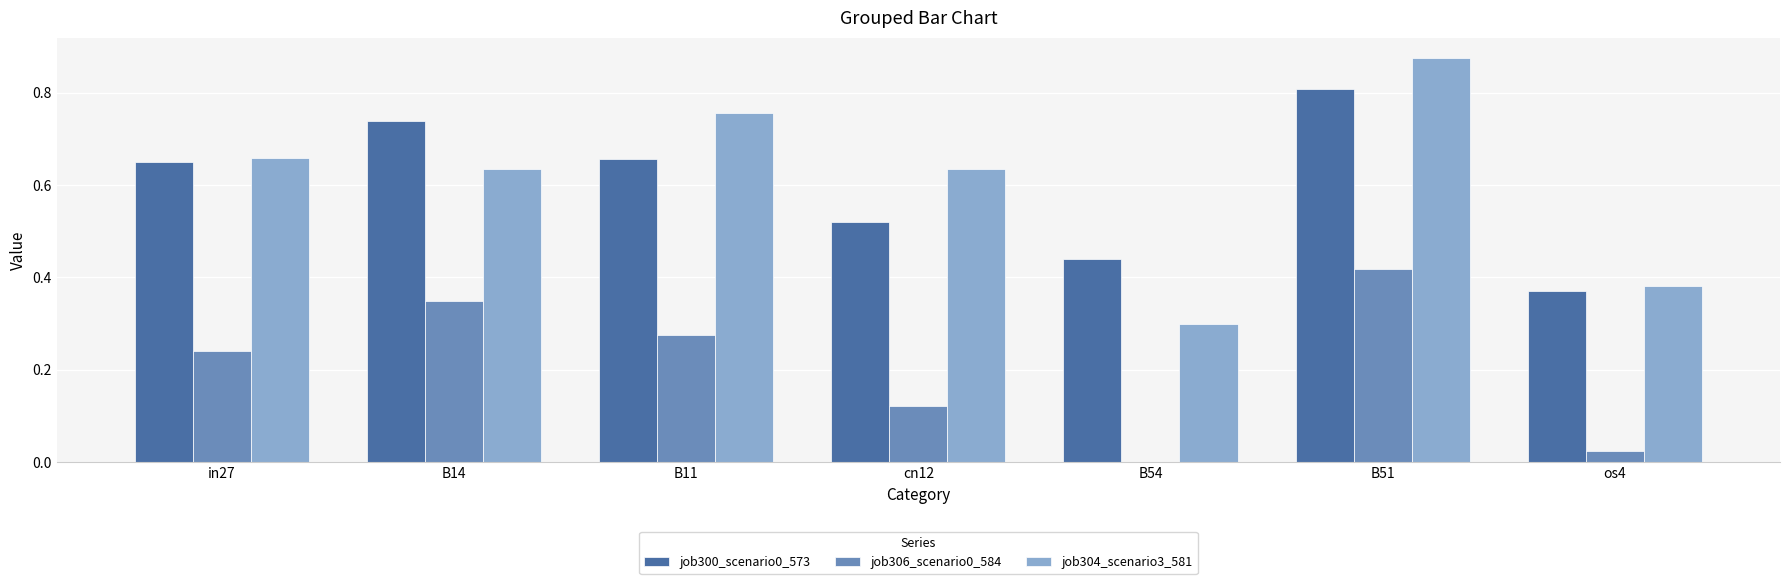

Which series changed the most between B51 and os4?

job304_scenario3_581